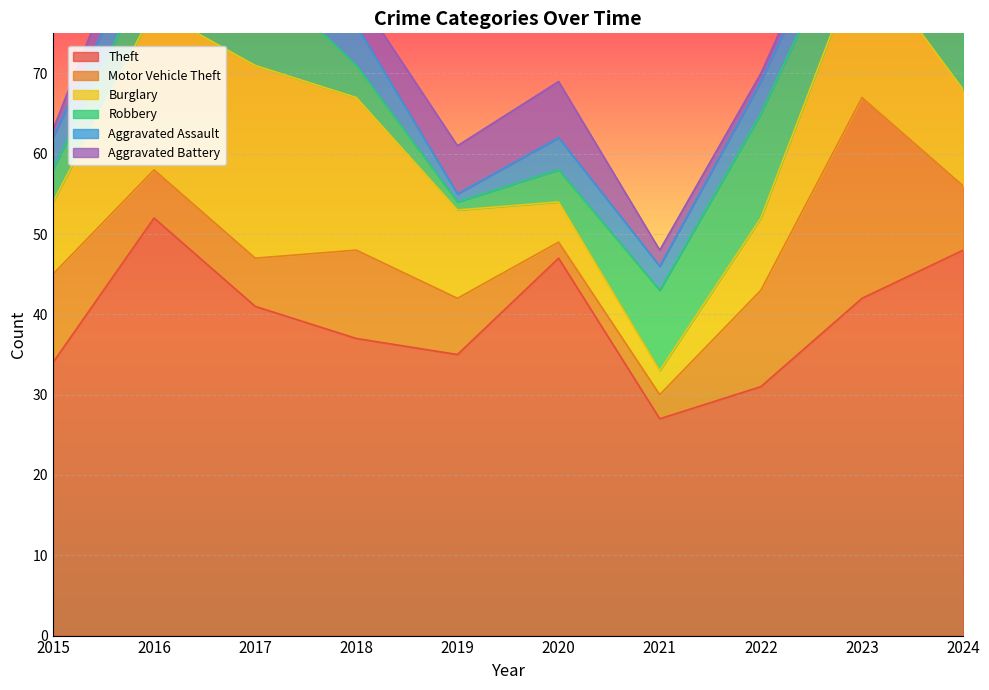

What is the sum of all Theft values?

394